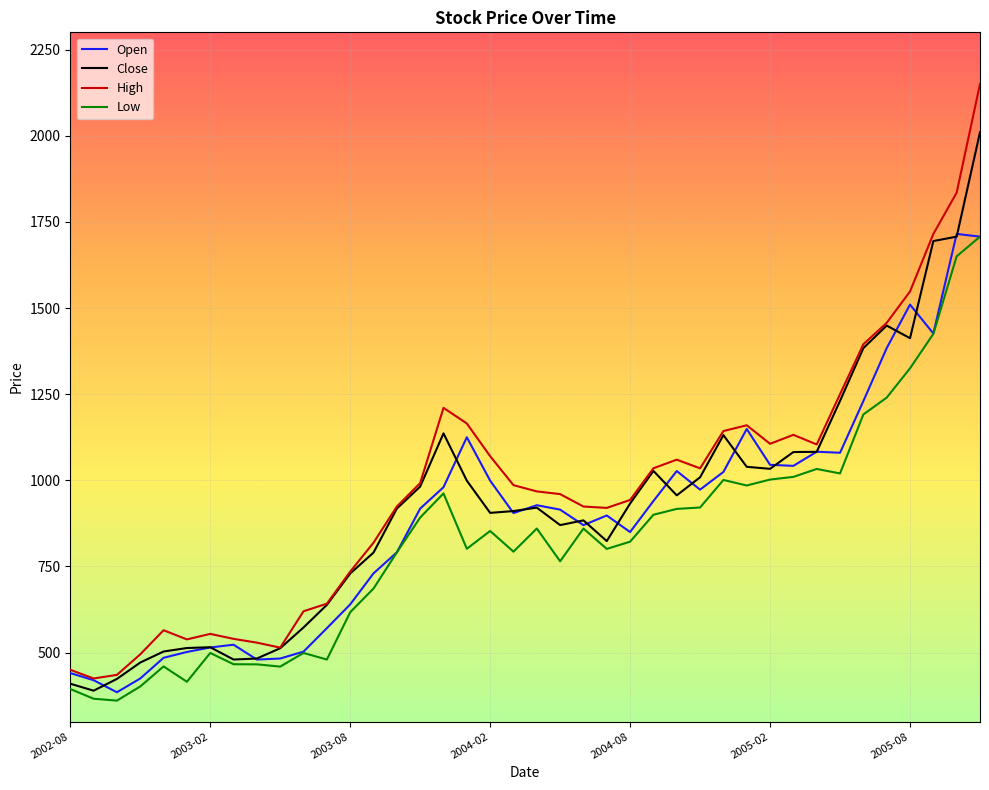

Which series has the largest total across all categories?

High